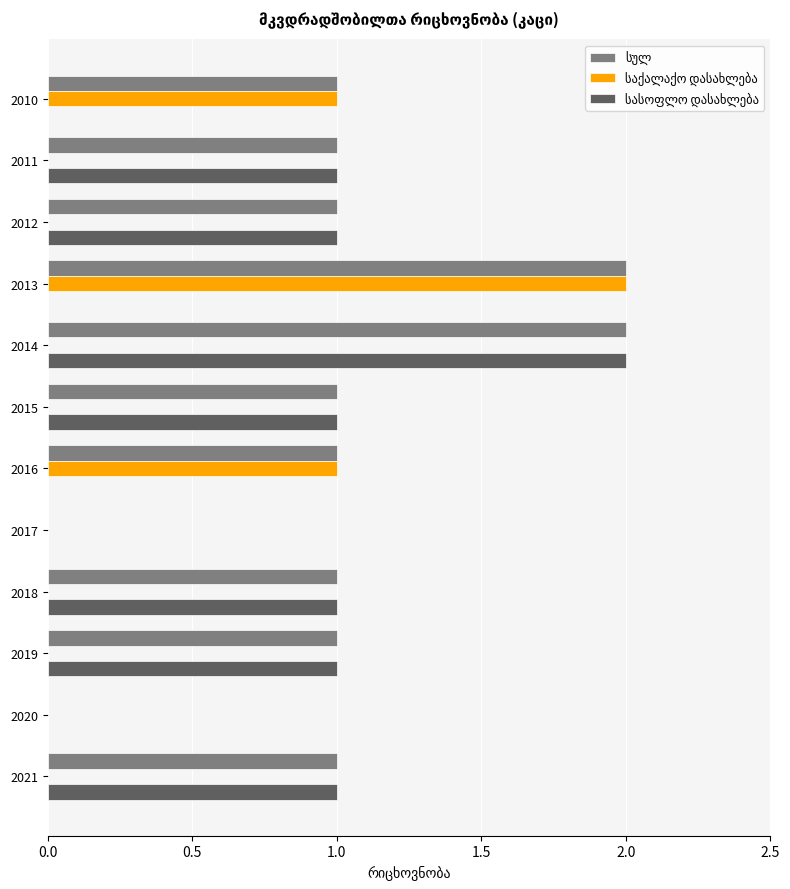

How many distinct data groups are displayed?

3